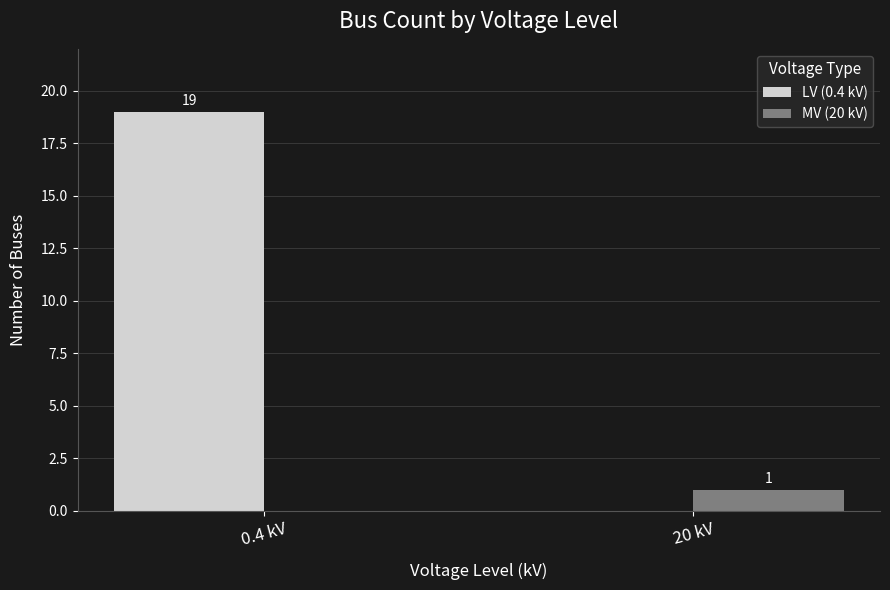

Reading left to right, what are all the values shown in this chart?

LV (0.4 kV): 19	0
MV (20 kV): 0	1